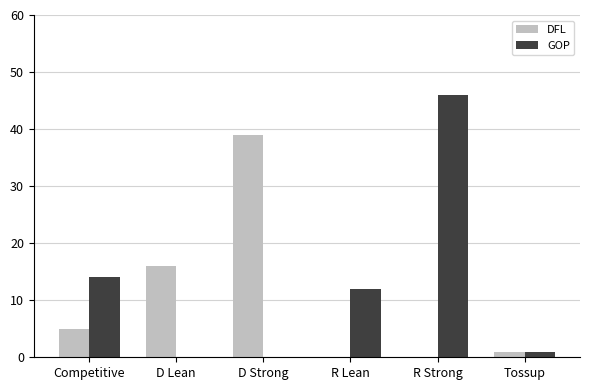

Is the value of DFL at Tossup greater than the value of GOP at Competitive?

No